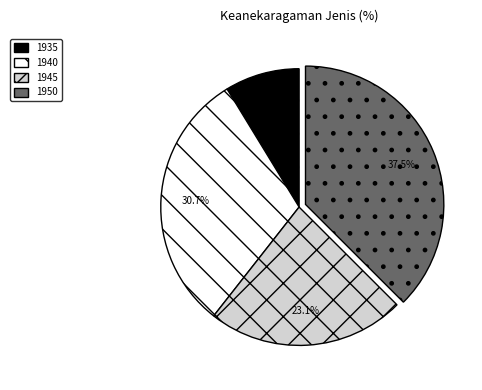

Is it true that 1950 is 20% of the pie?

False